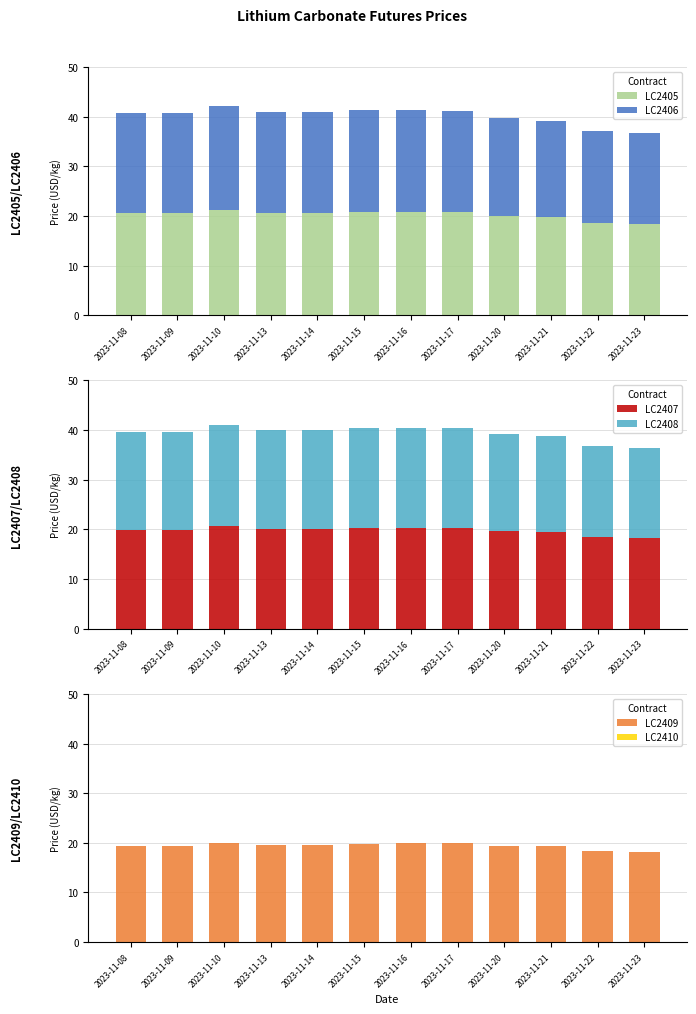

How many bars are there in total?

72